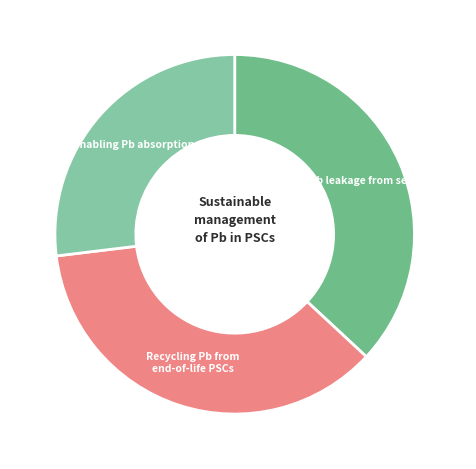

How many segments does this pie chart have?

3